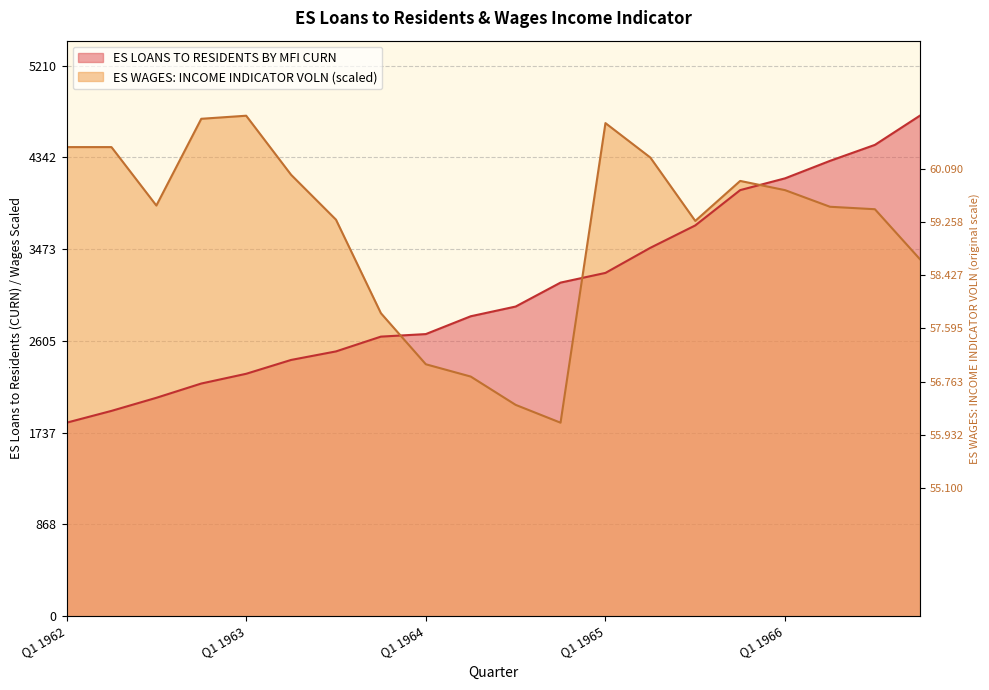

At Q4 1965, list the series in order from smallest to largest.

ES LOANS TO RESIDENTS BY MFI CURN, ES WAGES: INCOME INDICATOR VOLN